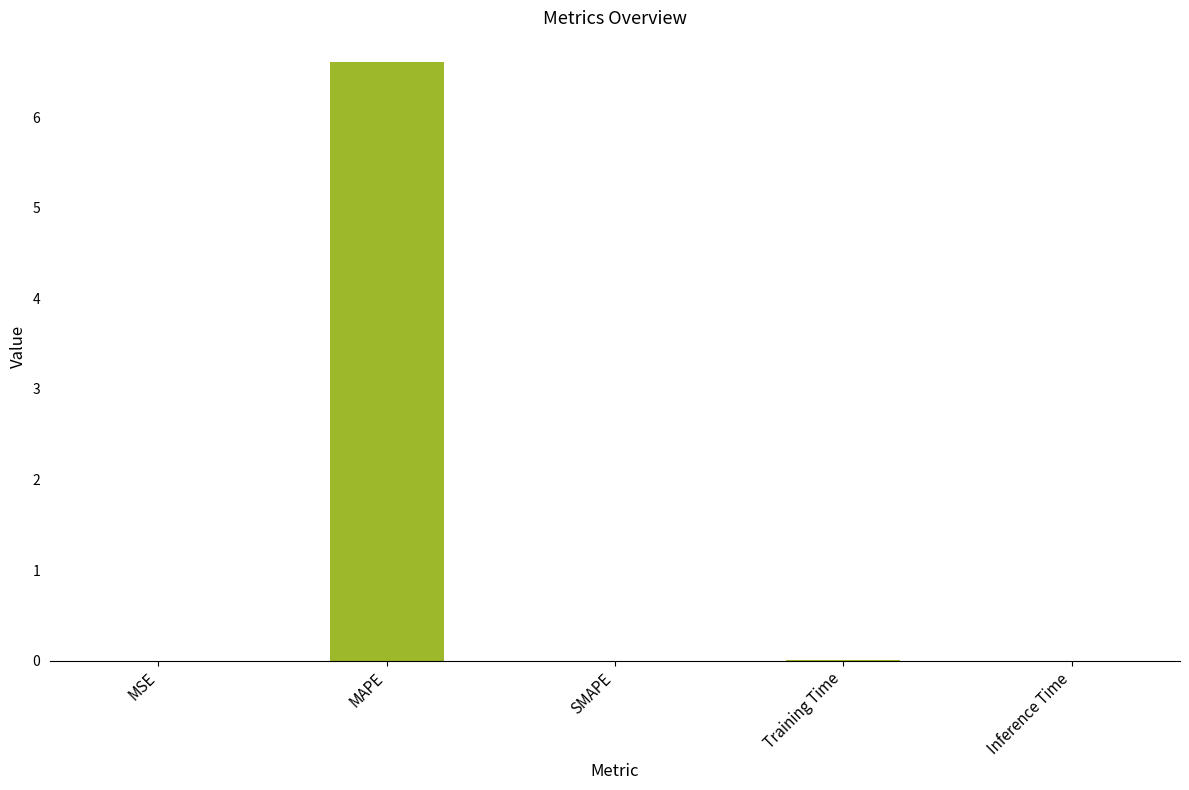

Are the bars horizontal?

No